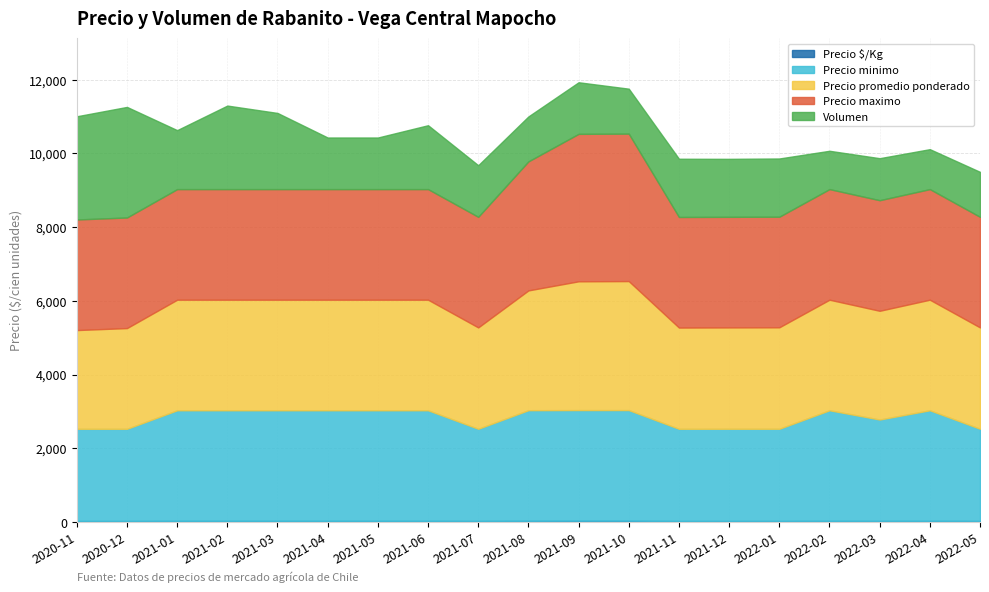

What is the value of the Precio promedio ponderado point at the 8th from the left?

3000